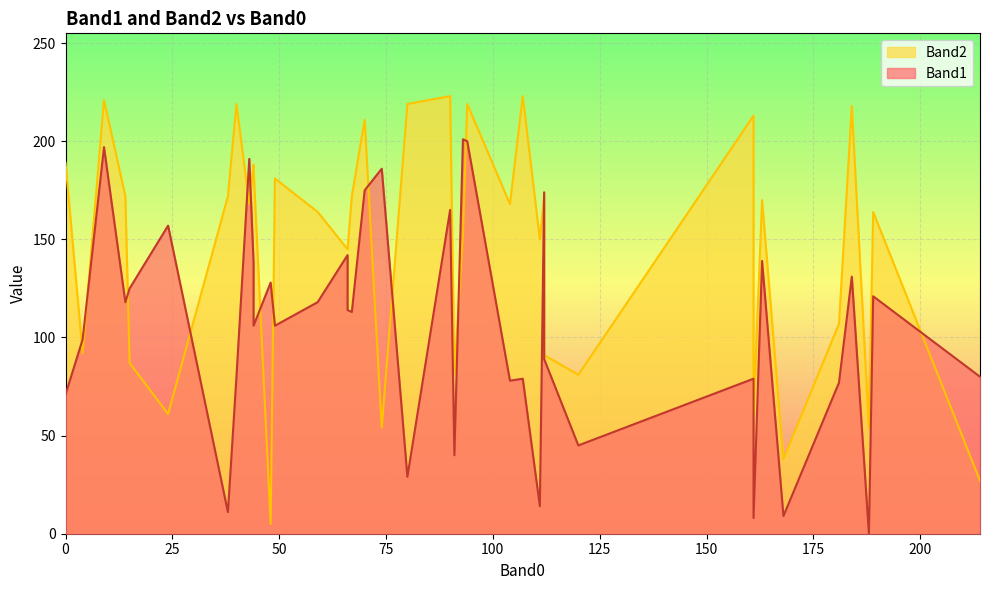

Rank the series by their maximum value, from highest to lowest.

Band2, Band1